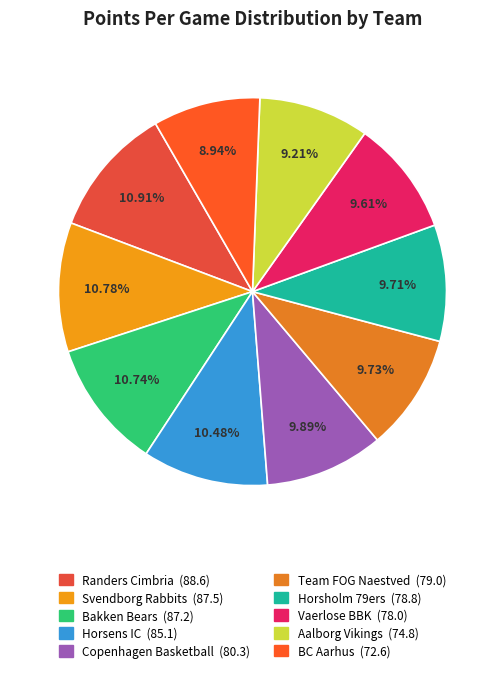

To the nearest percent, what is the average slice percentage?

10%